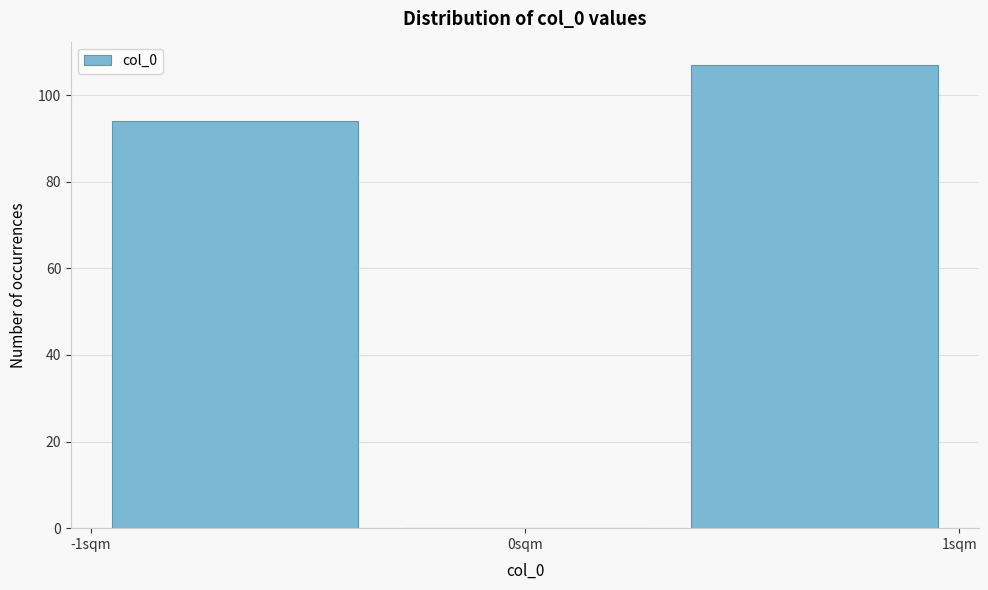

How tall is the bar that spans -1.0 to -0.3 on the x-axis? Neither the bar edges nor the heights are printed on the chart, so give them approximately, as read against the axes.

94